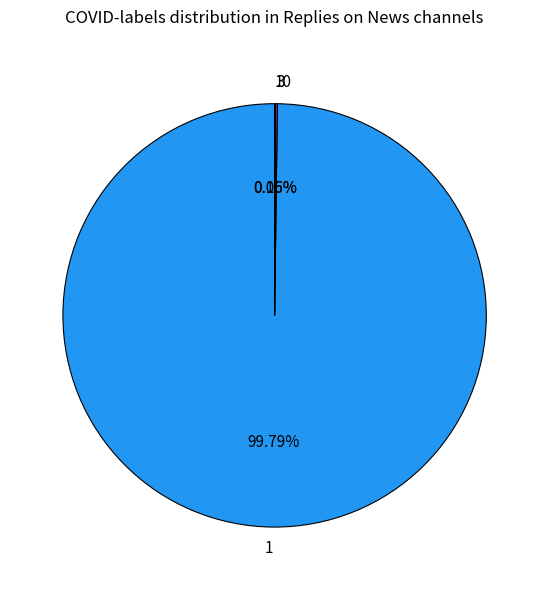

Does 1 account for over 50% of the chart?

Yes